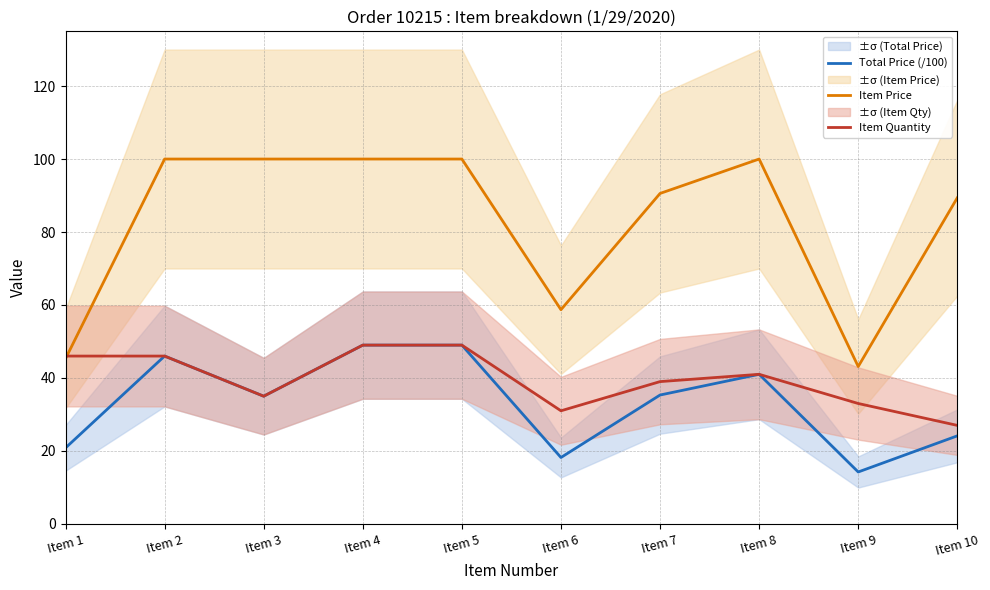

At which category is the sum across all series the highest?

Item 4